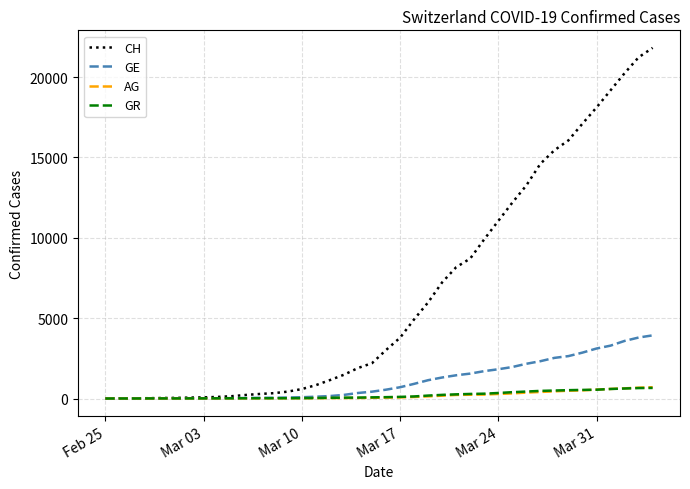

What is the maximum value shown in the chart?

21813